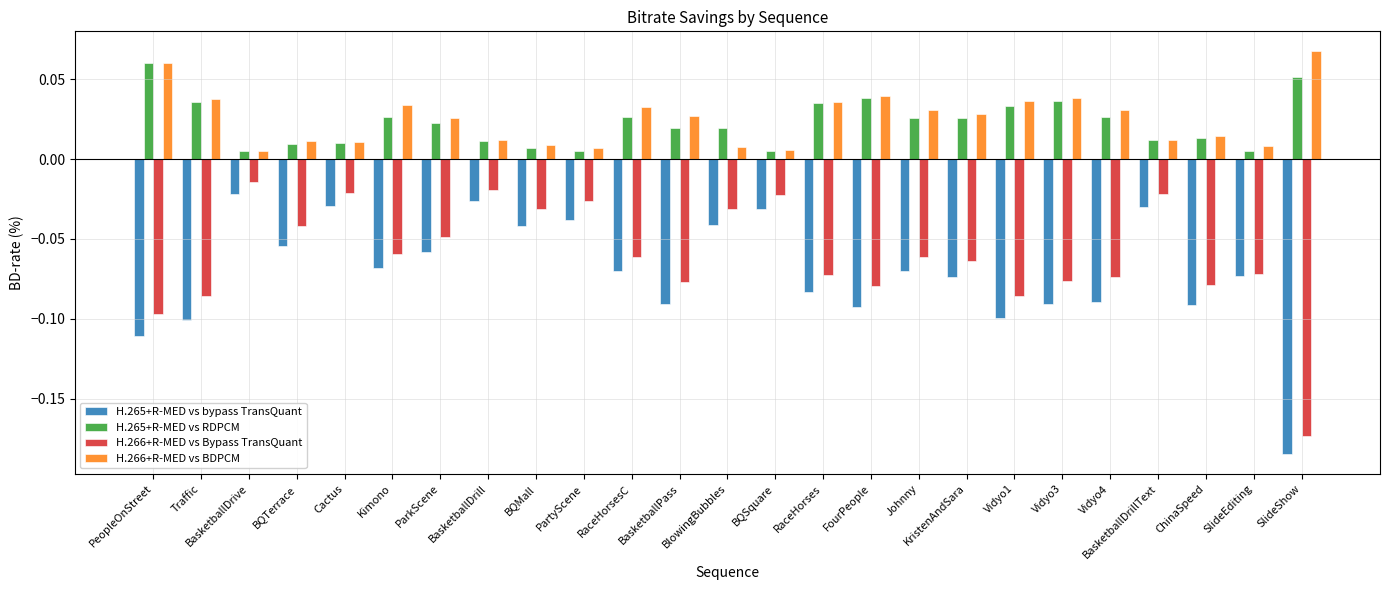

What is the sum of all H.265+R-MED vs RDPCM values?

0.6